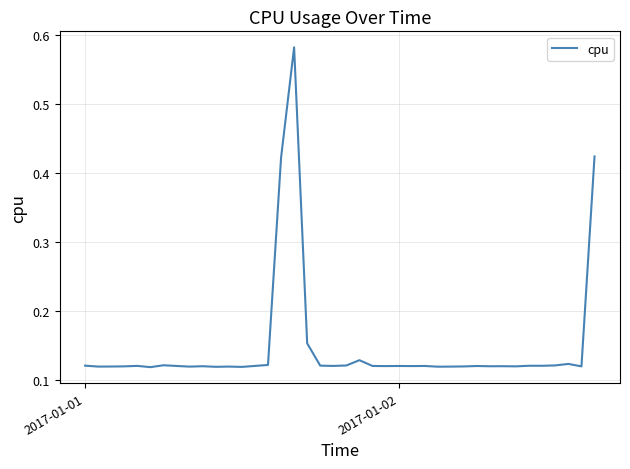

What is the difference between the maximum and minimum values?

0.5